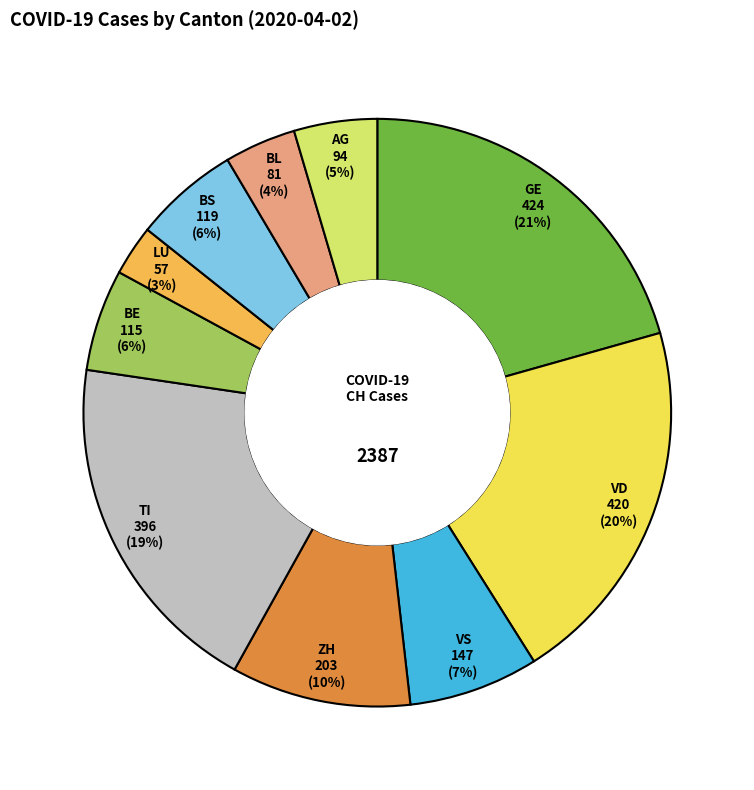

Is there any slice that represents more than half of the pie?

No